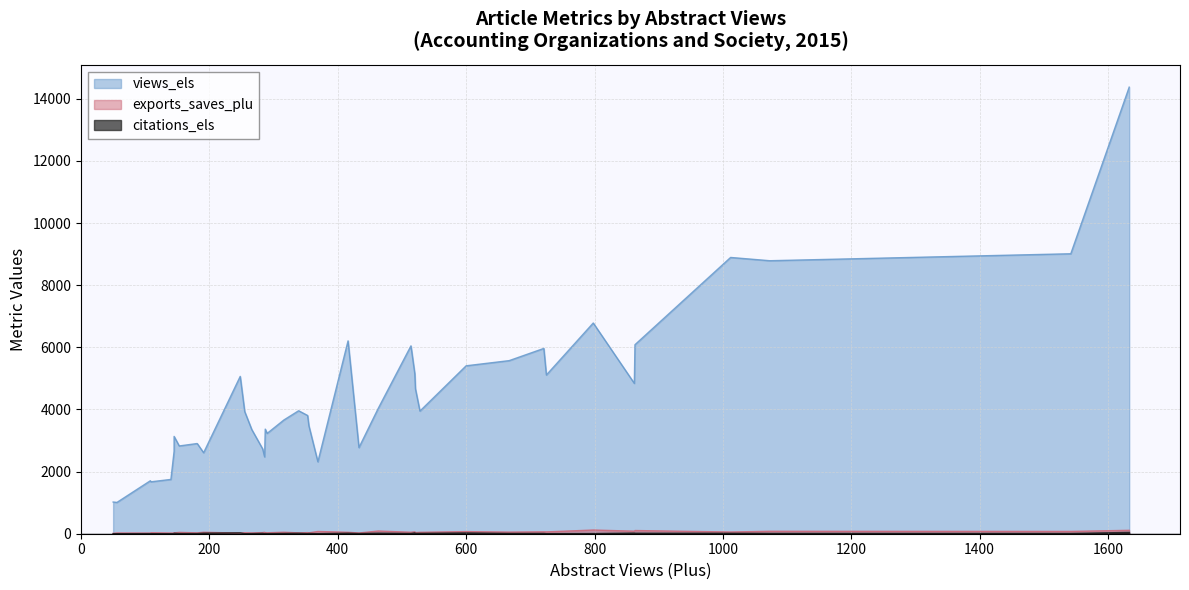

What is the sum of all exports_saves_plu values?

1917